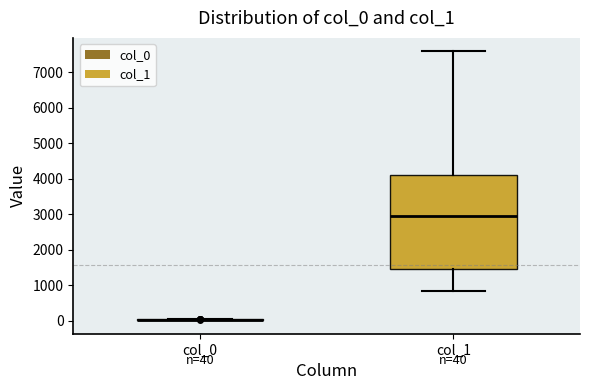

Comparing the boxes themselves (not the whiskers), which one is the tallest?

col_1